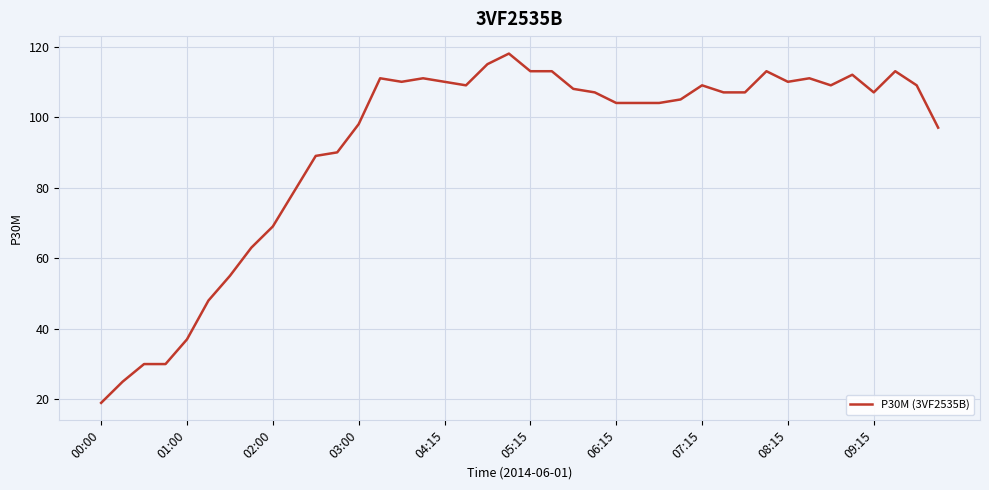

What is the maximum value shown in the chart?

118